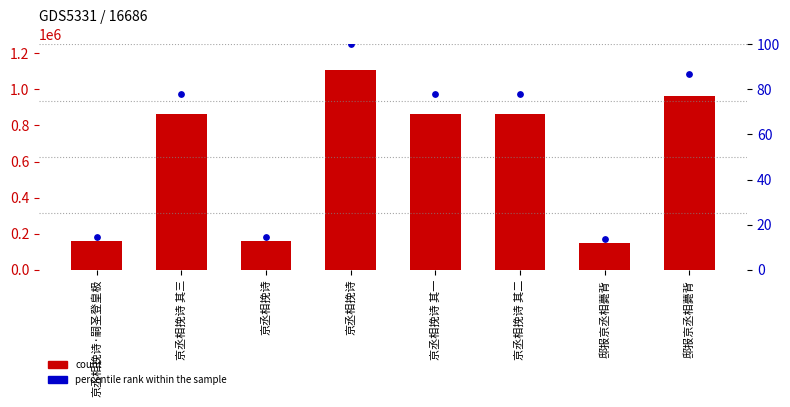

Which series reaches the maximum Y coordinate?

count